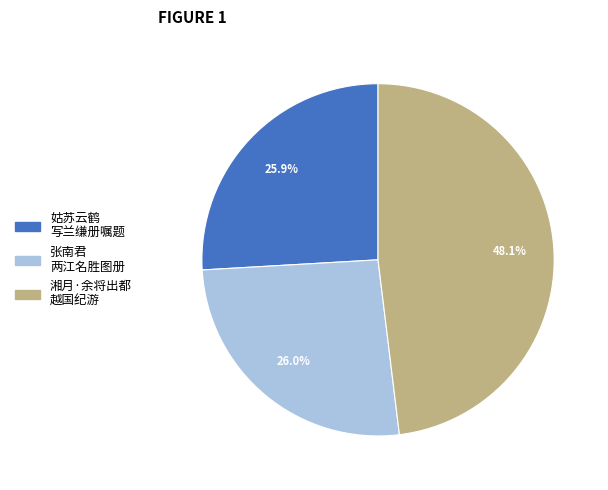

Between 湘月·余将出都 越国纪游 and 姑苏云鹤 写兰缣册嘱题, which is larger?

湘月·余将出都 越国纪游